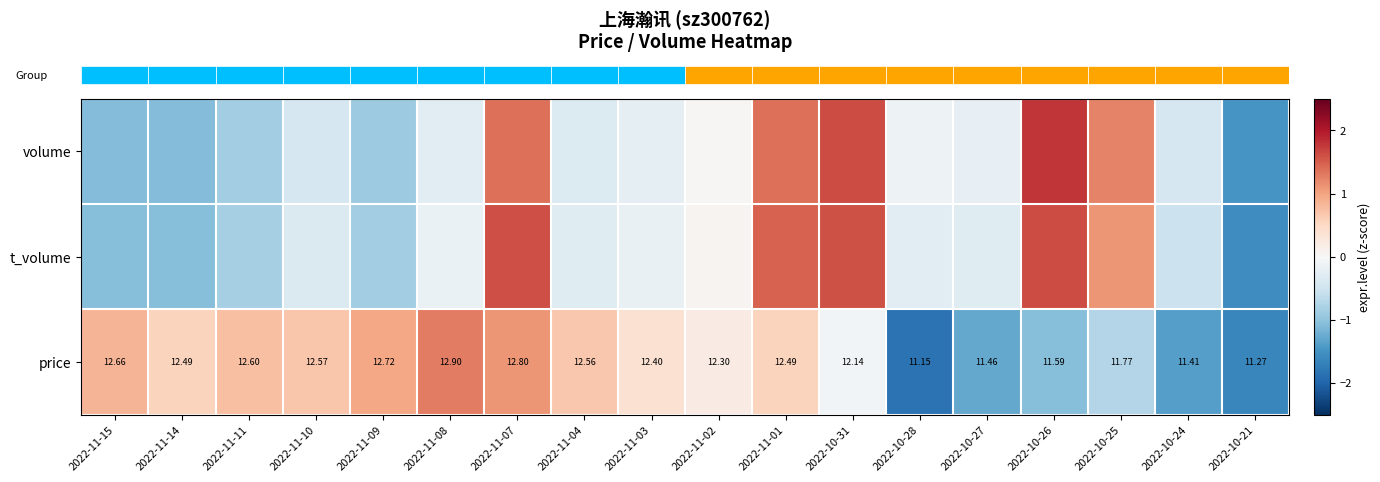

How many categories are shown in the chart?

18